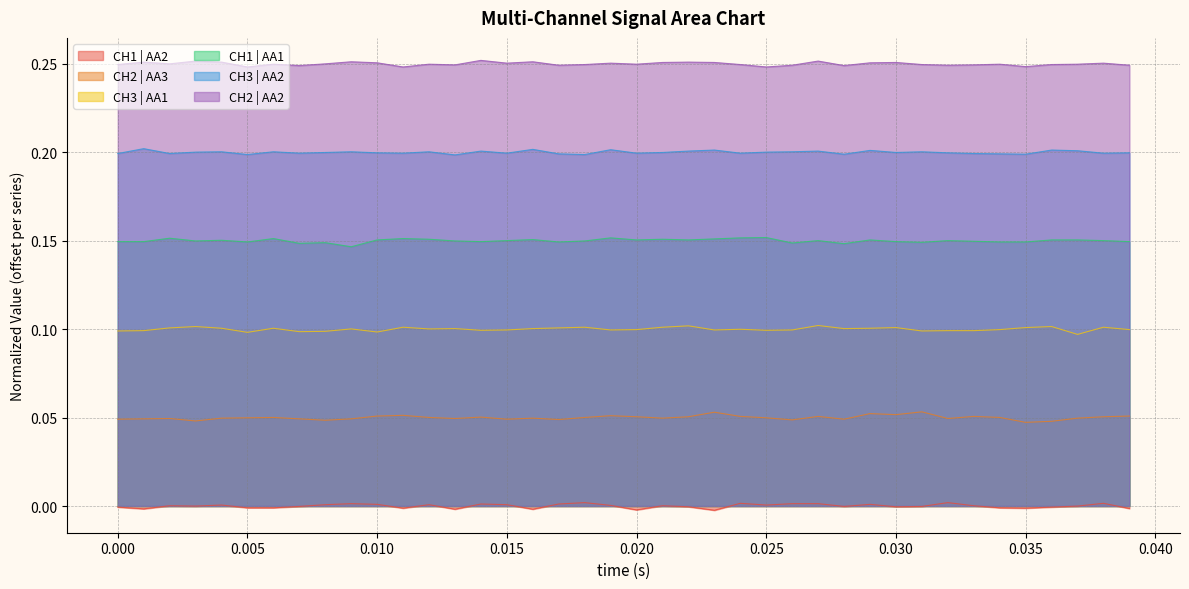

Where is CH1 | AA1 nearest to the value 0?

38258.870326